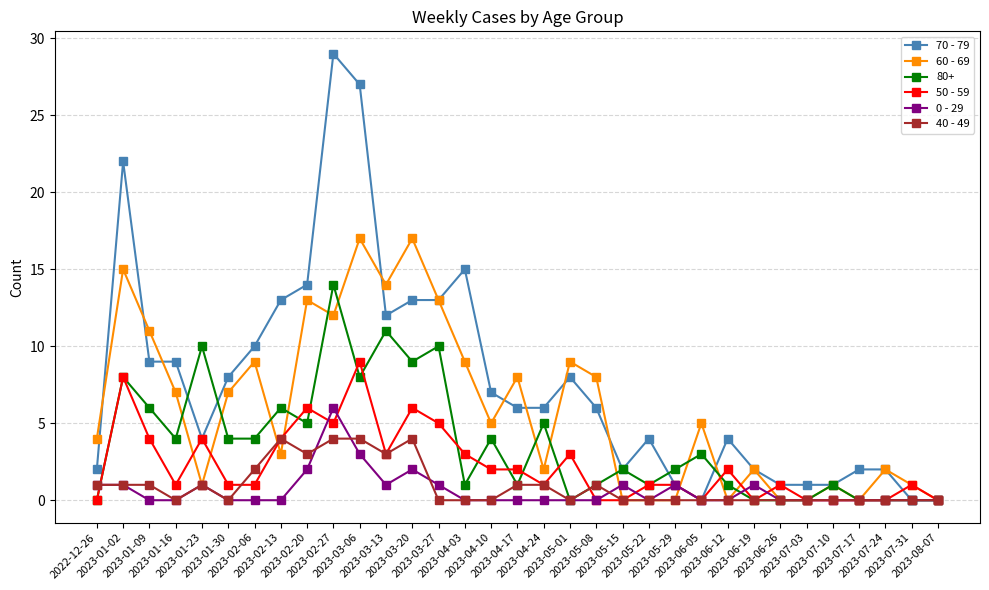

Which series has the largest range (max minus min)?

70 - 79